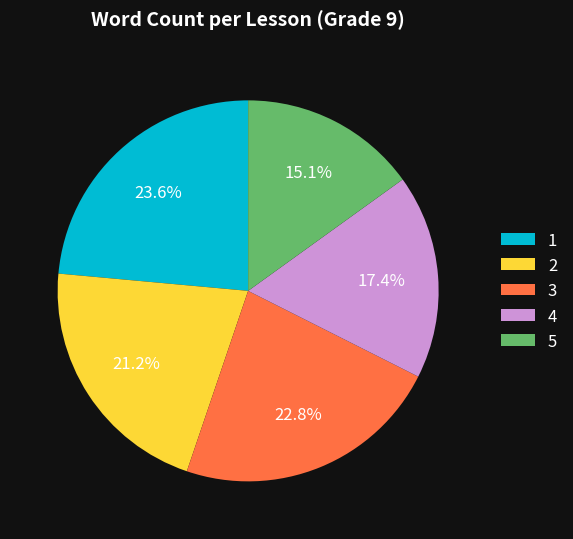

Which category has the biggest portion of the pie?

1